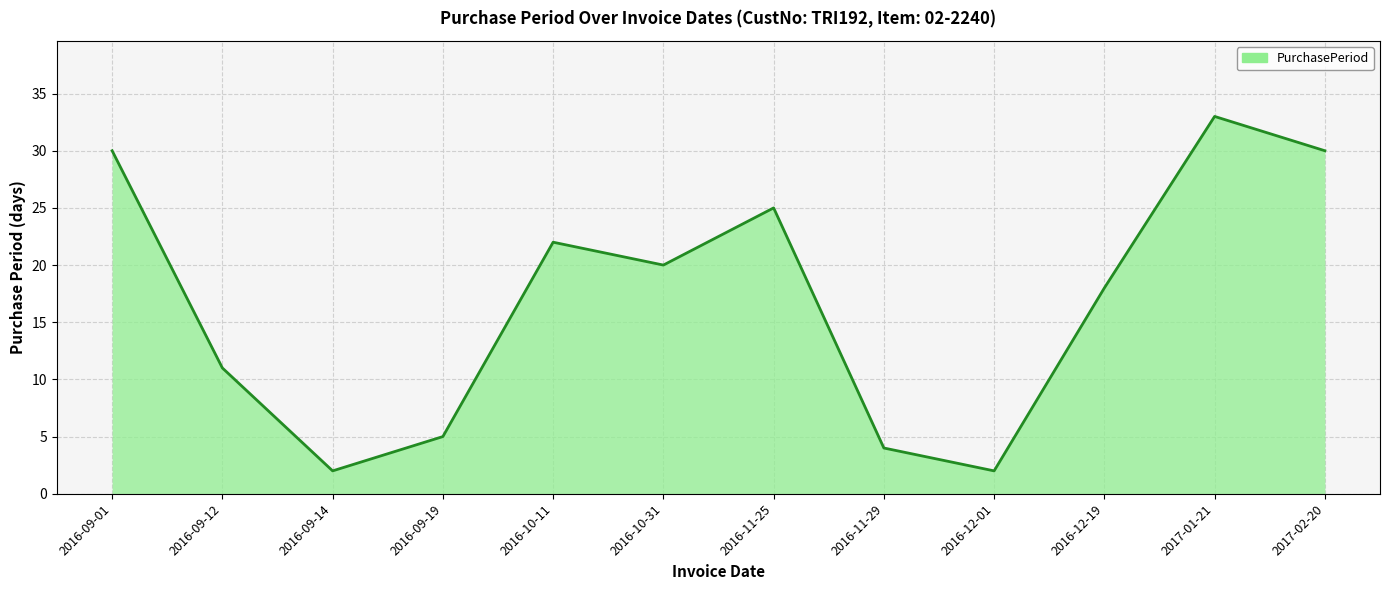

Does the chart have visible grid lines?

Yes